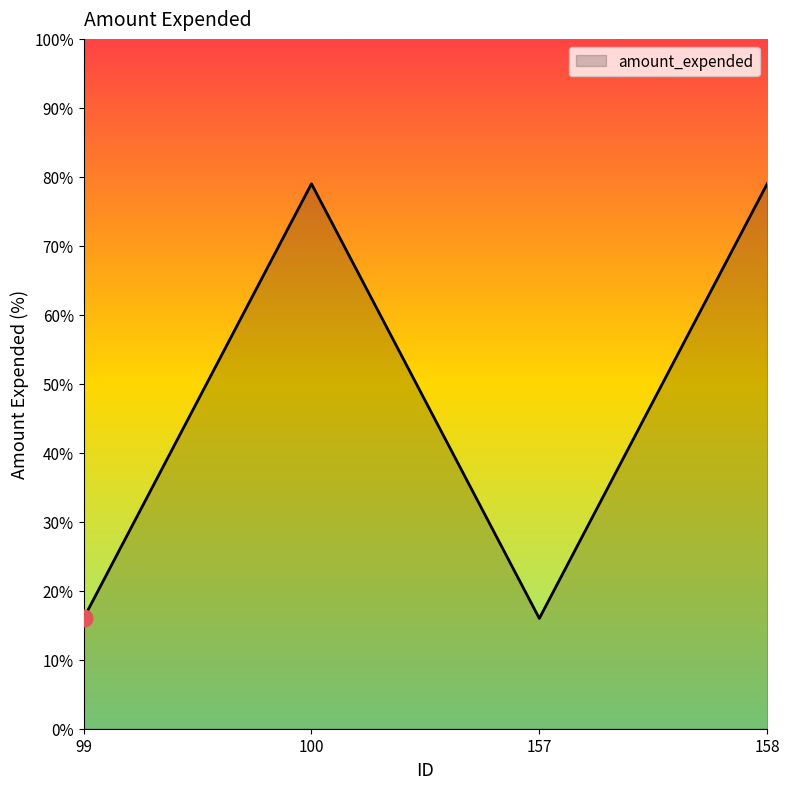

Reading left to right, what are all the values shown in this chart?

99=16.0	100=79.0	157=16.0	158=79.0